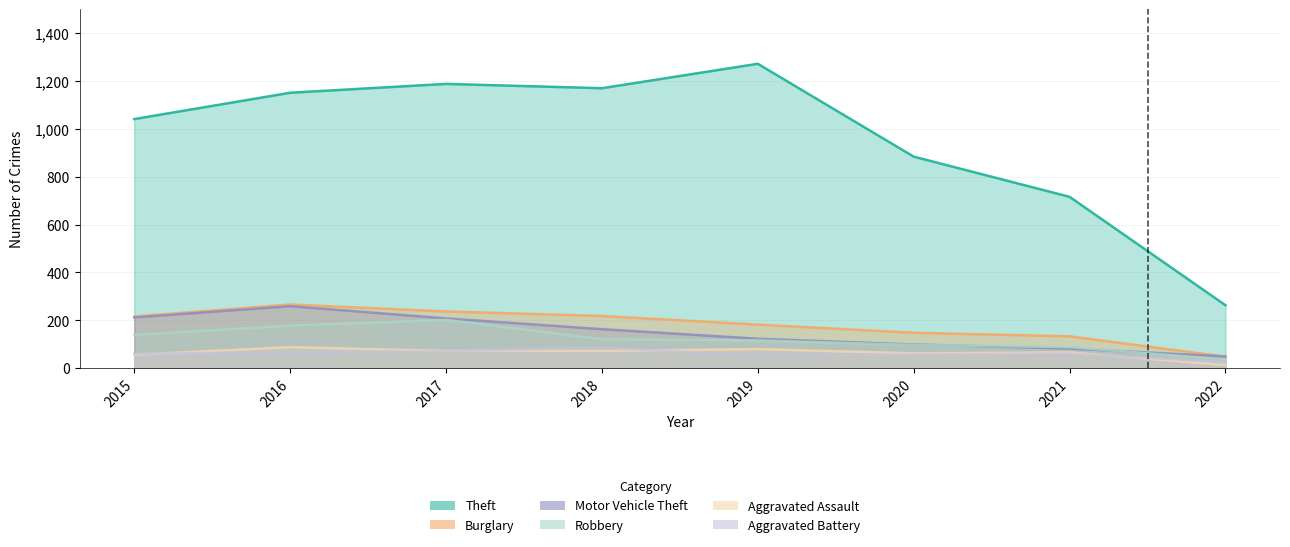

What is the difference between the maximum and minimum values in the Aggravated Assault series?

75